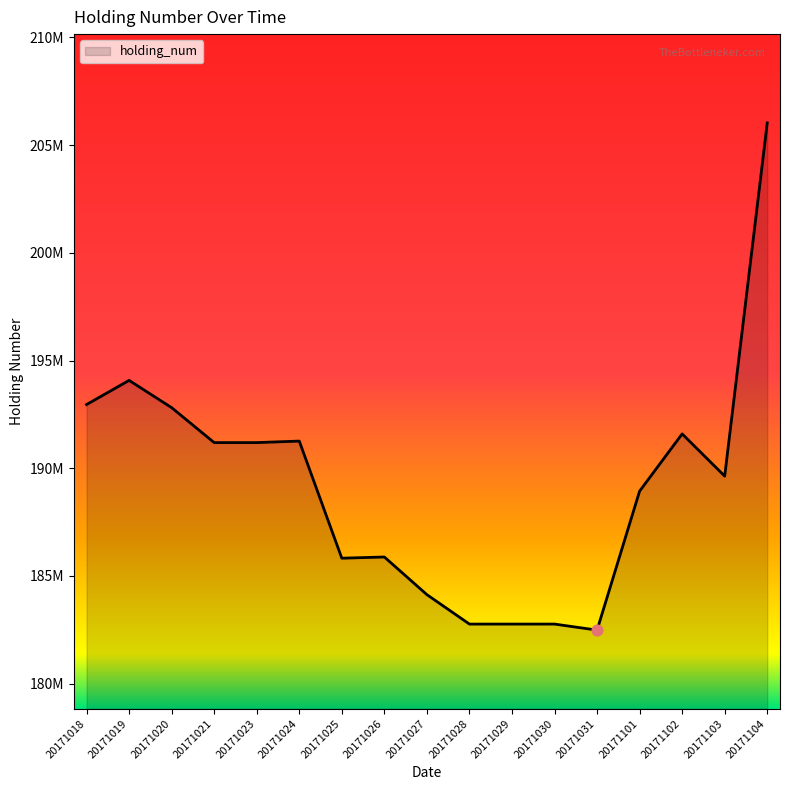

Does the chart have visible grid lines?

No